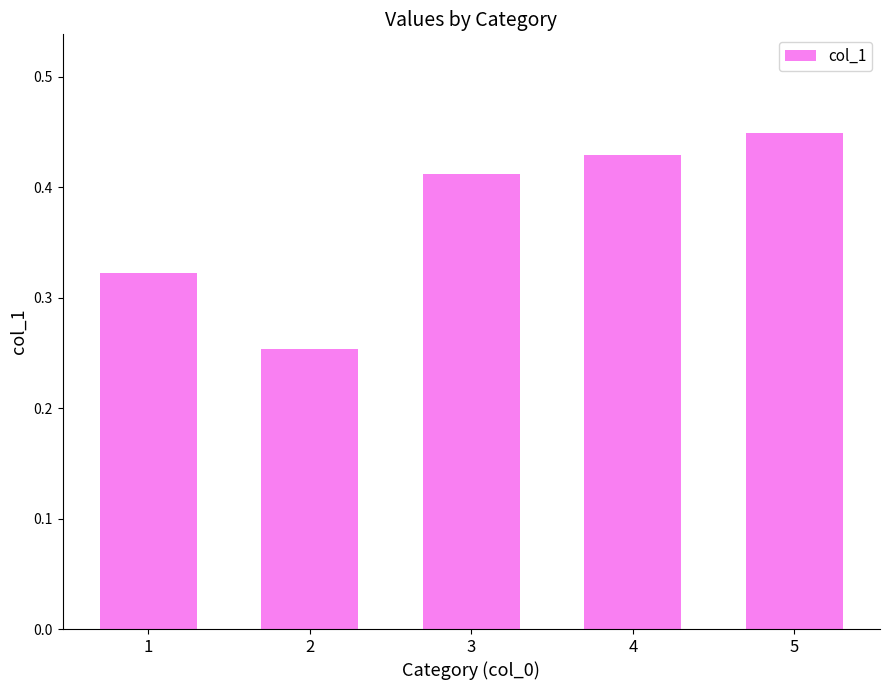

What is the difference between the second highest and minimum values?

0.2